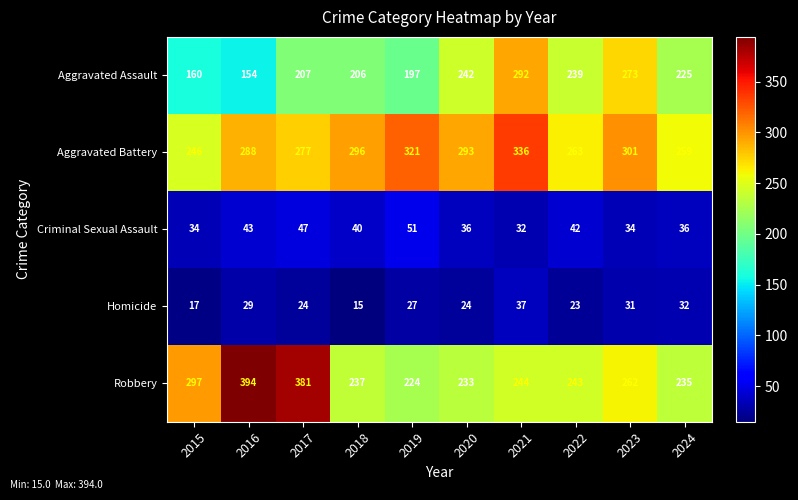

Which series changed the most between 2020 and 2023?

Aggravated Assault